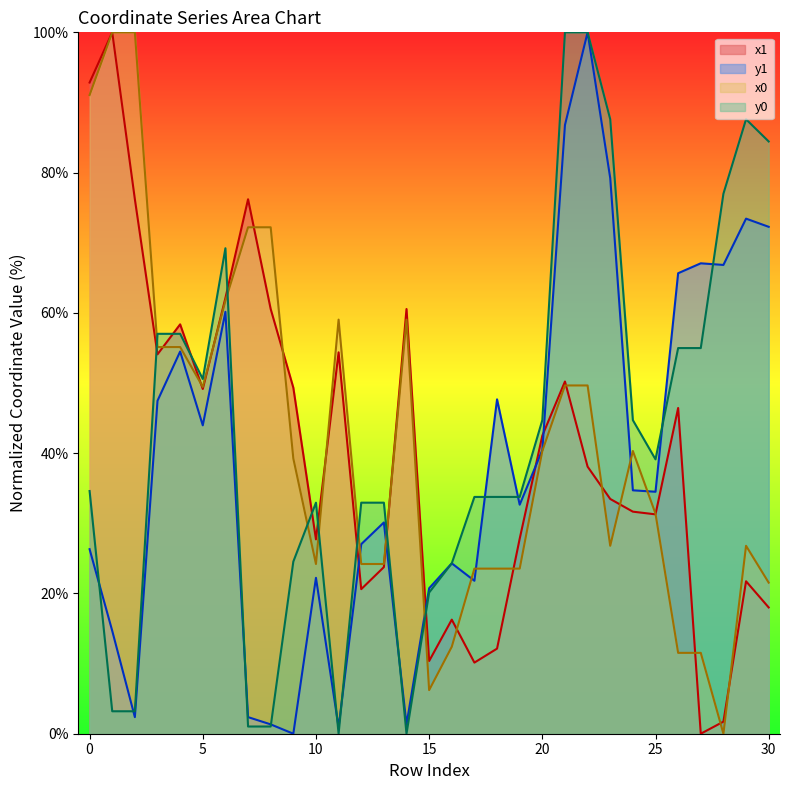

Which has a higher value, 4 or 9?

4